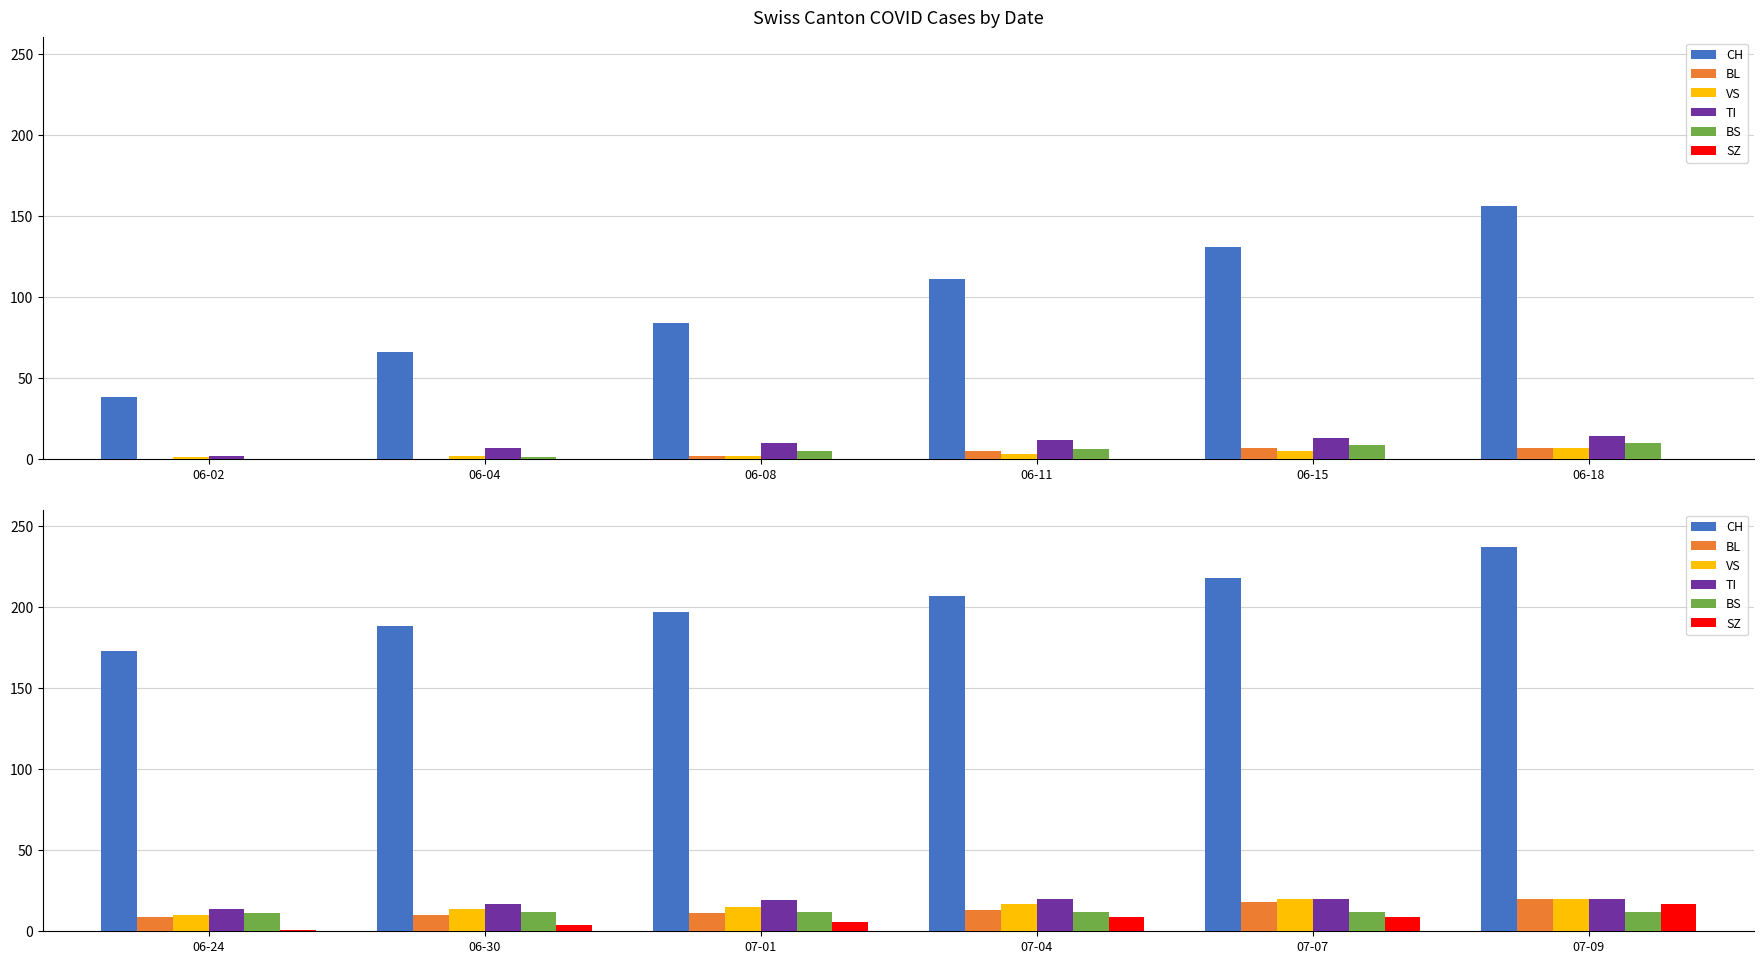

What is the smallest value displayed?

1